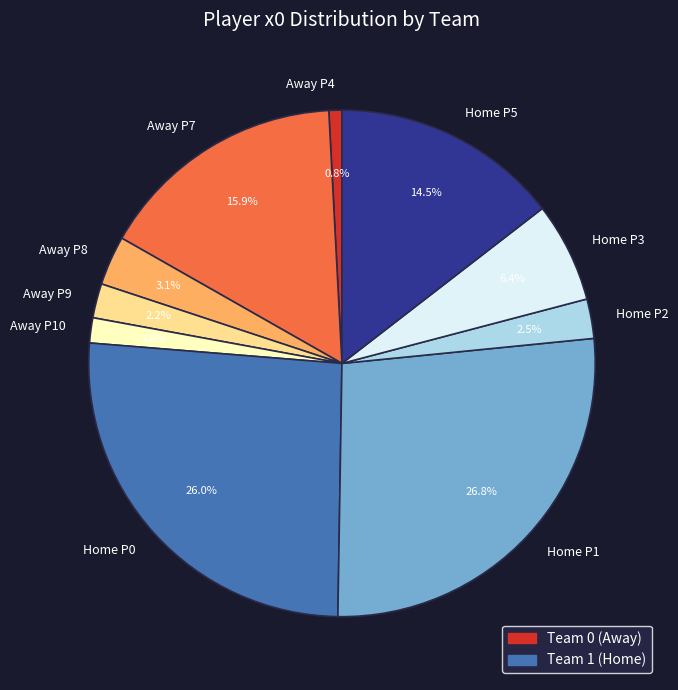

Combined, what portion of the pie is Home P5 and Away P7?

30.5%